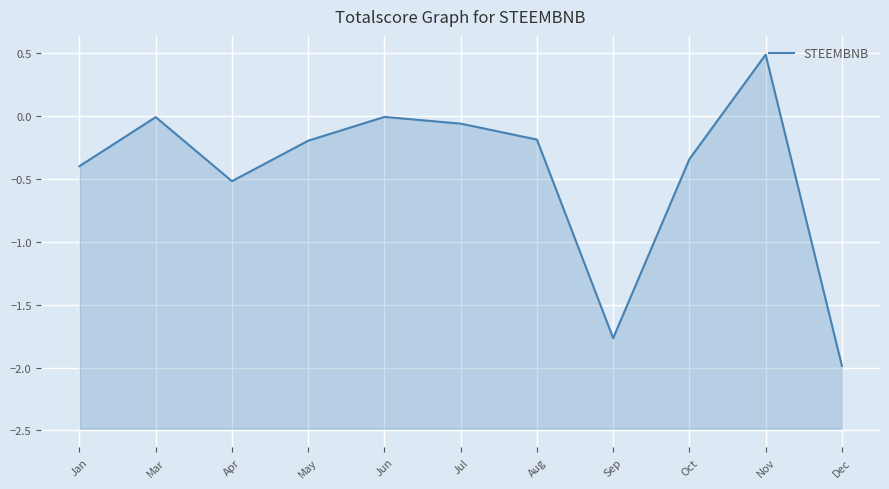

What is the difference between the values at Apr and Sep?

1.2